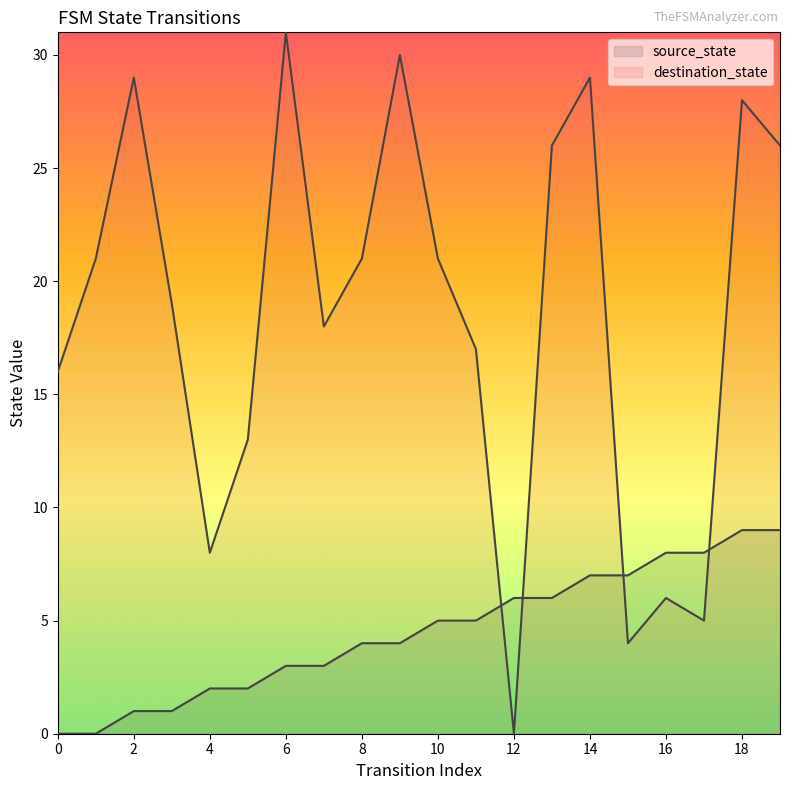

At which label does destination_state first exceed 21?

2